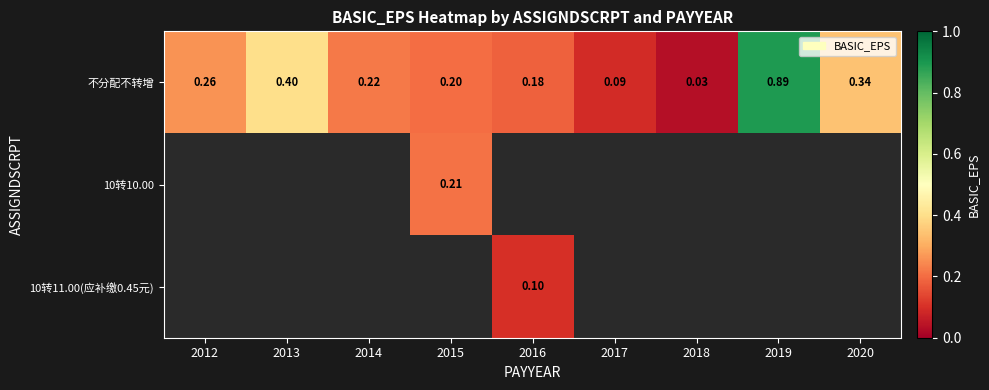

The 不分配不转增 series shows 0.1 at 2013. True or false?

False